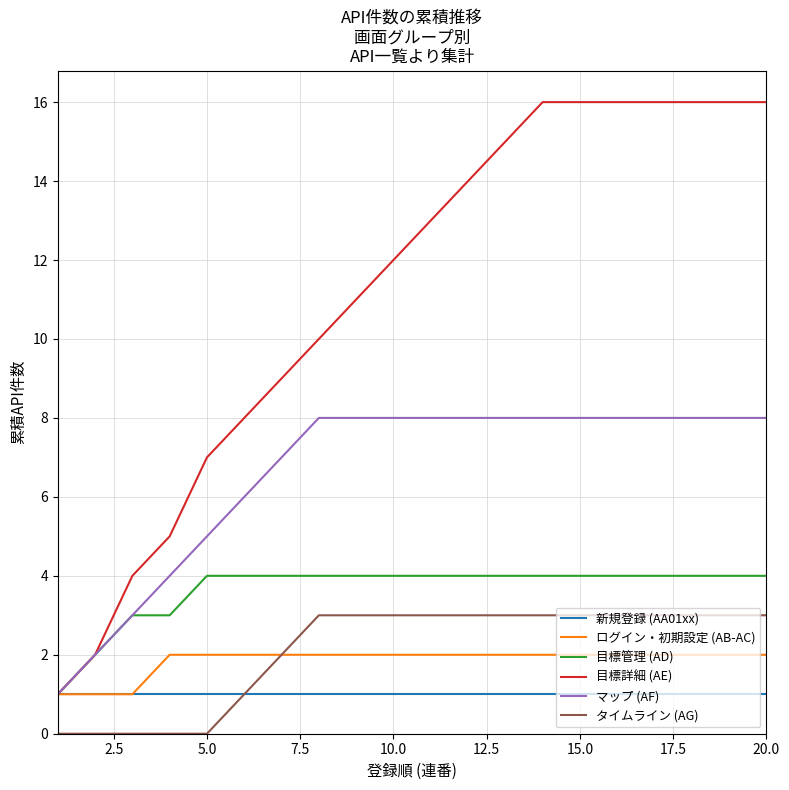

List the series in order of their peak value, lowest first.

新規登録 (AA01xx), ログイン・初期設定 (AB-AC), タイムライン (AG), 目標管理 (AD), マップ (AF), 目標詳細 (AE)